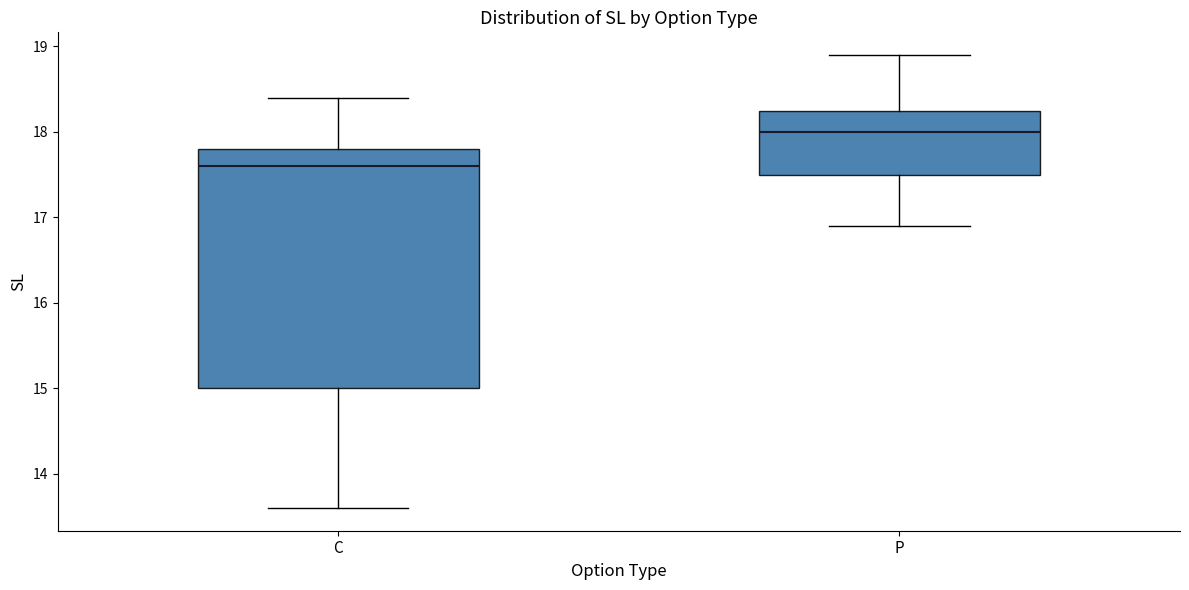

Reading left to right, transcribe this box plot: for each box, give where its median line is, the range the box spans, and where its two whiskers end, as read against the y-axis. The values are not printed on the chart, so give them approximately, as read against the axis.

C: median 17.6, box 15.0 to 17.8, whiskers 13.6 to 18.4
P: median 18.0, box 17.5 to 18.3, whiskers 16.9 to 18.9